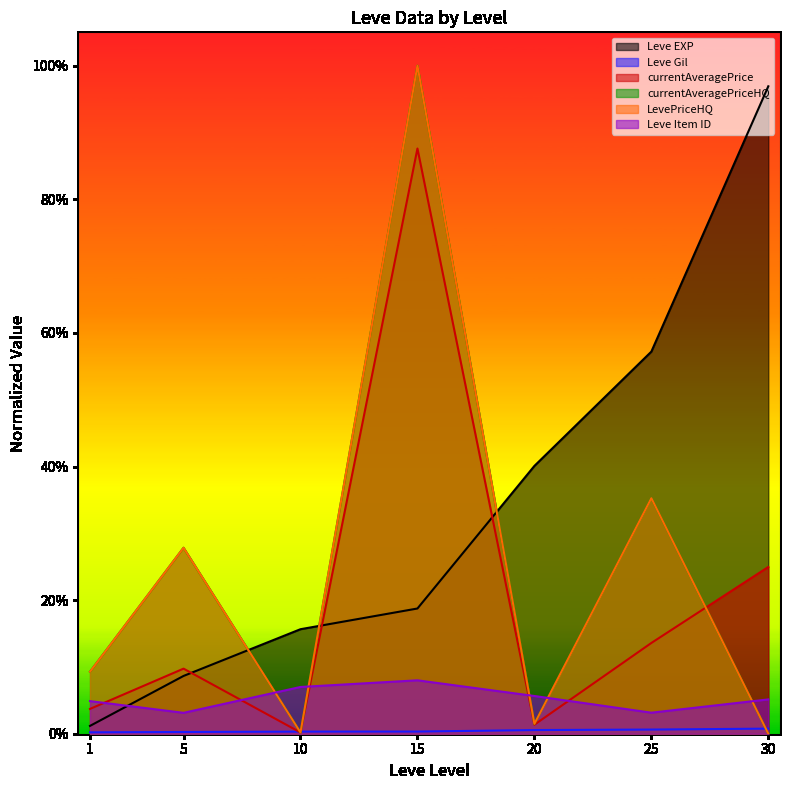

List the labels in order of Leve EXP value, largest first.

30, 25, 20, 15, 10, 5, 1